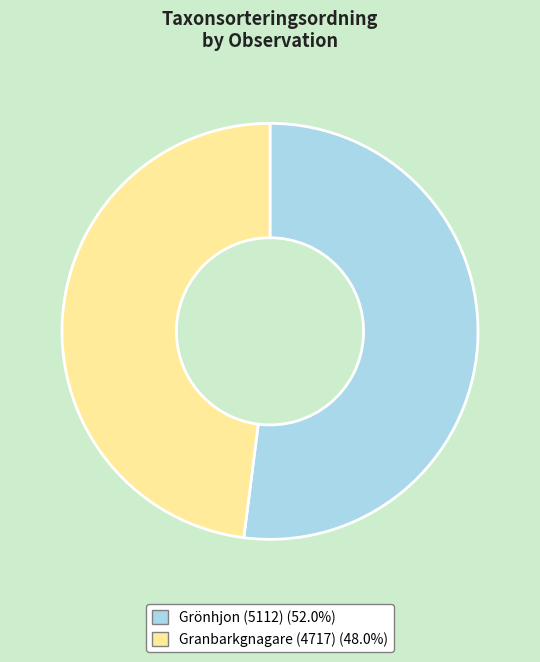

Is there a majority slice in this chart?

Yes